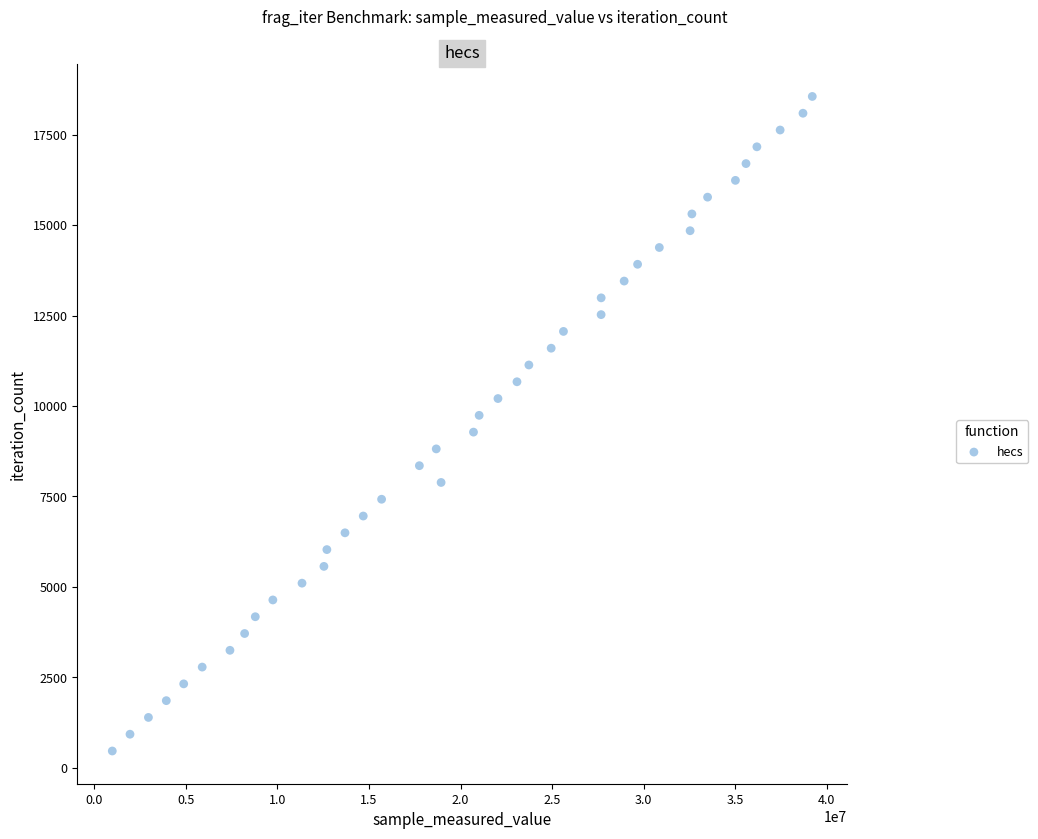

What is the range of Y values (max minus min)?

18096